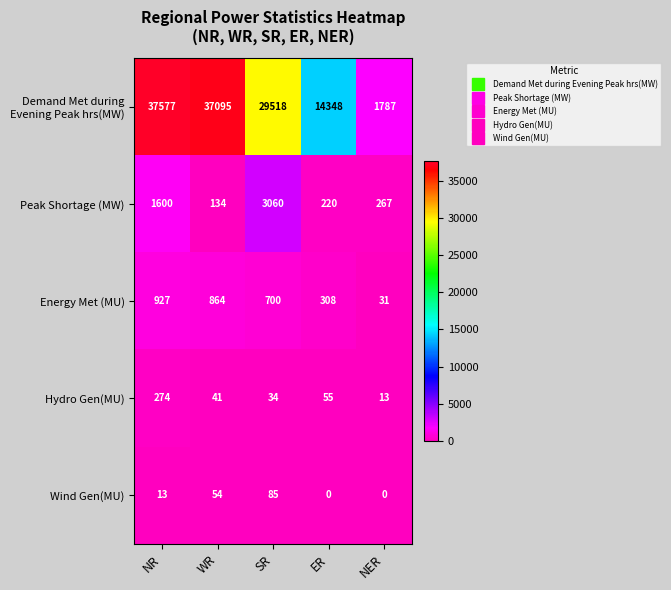

Which category has the highest value across all series?

NR